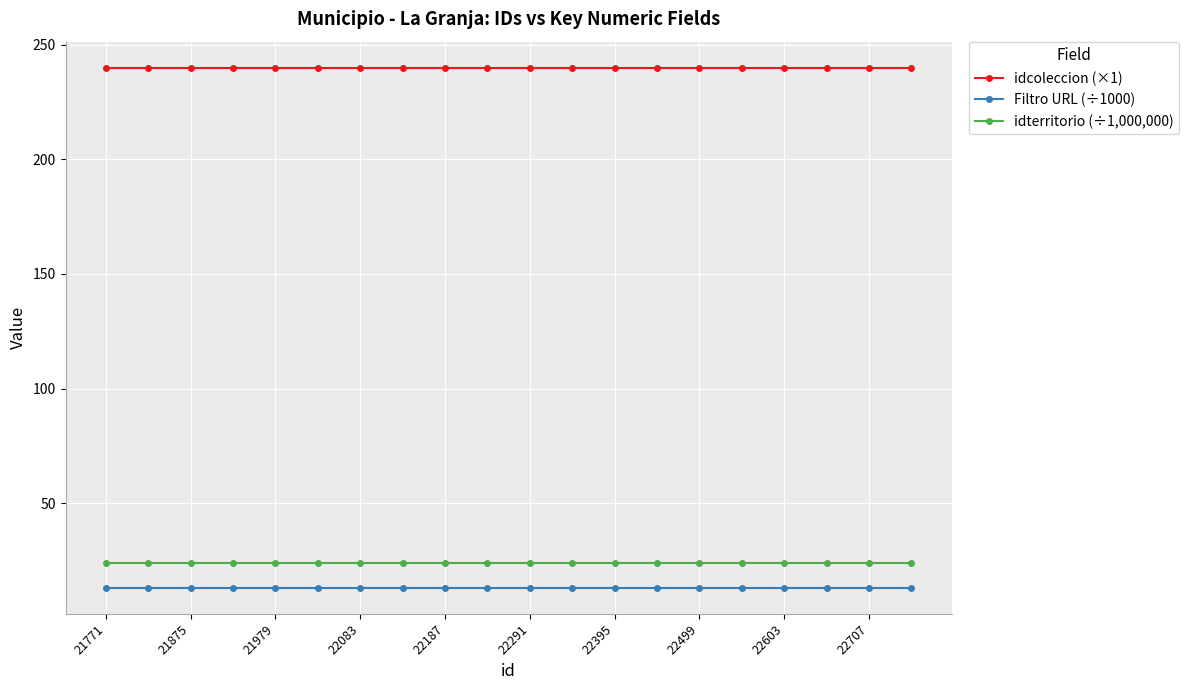

What is the sum of all idcoleccion (×1) values?

4800.0